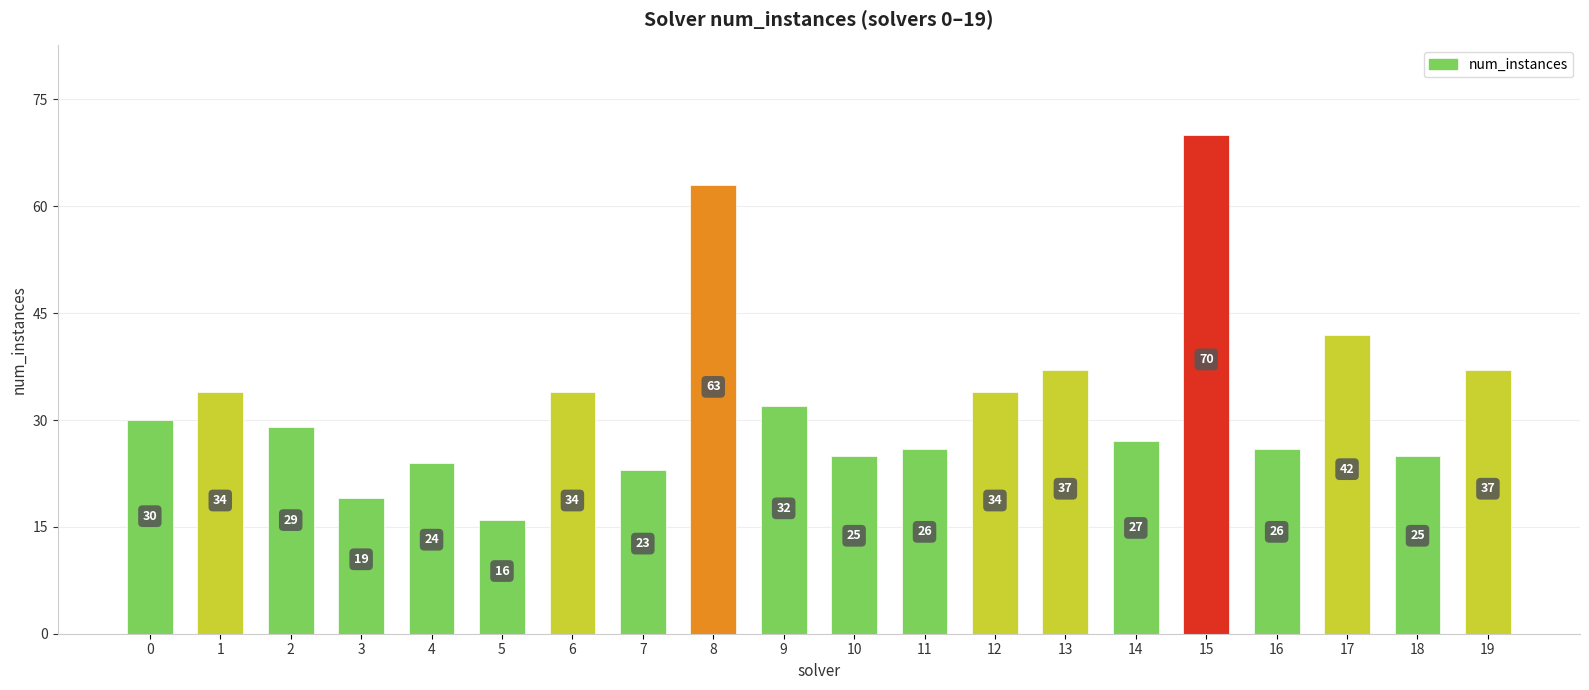

What is the value of the 3rd bar from the left?

29